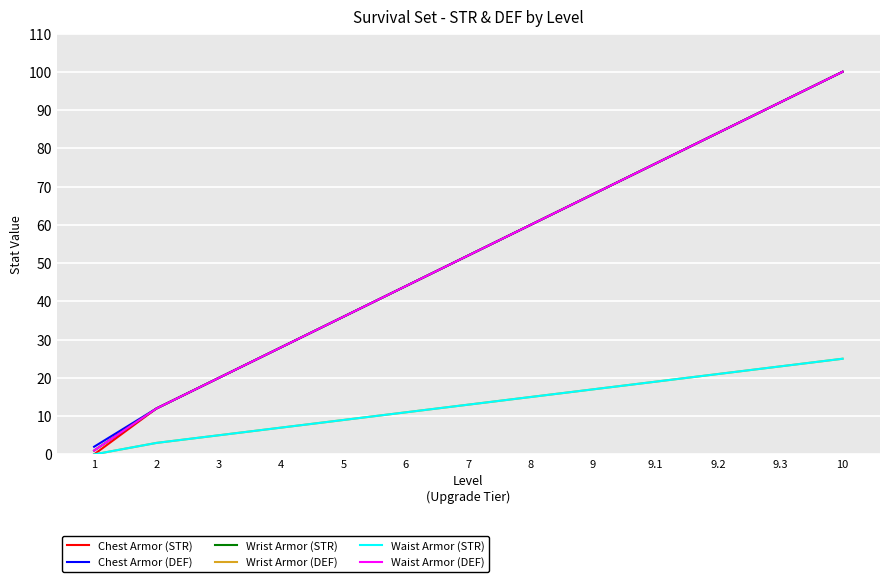

What is the difference between the Waist Armor (DEF) values at 3 and 5?

16